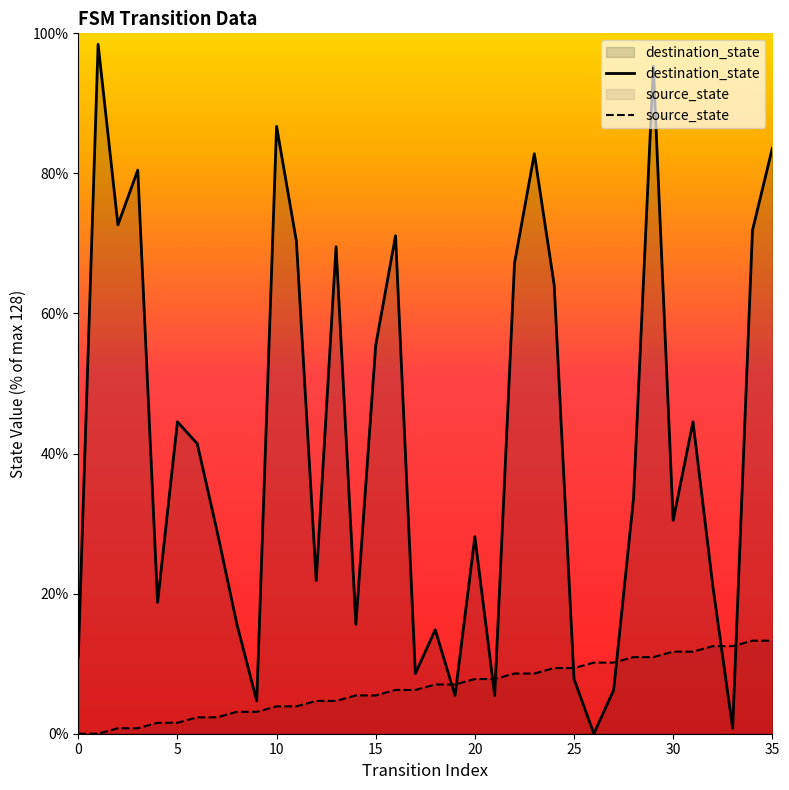

What is the highest value of the destination_state series?

98.4